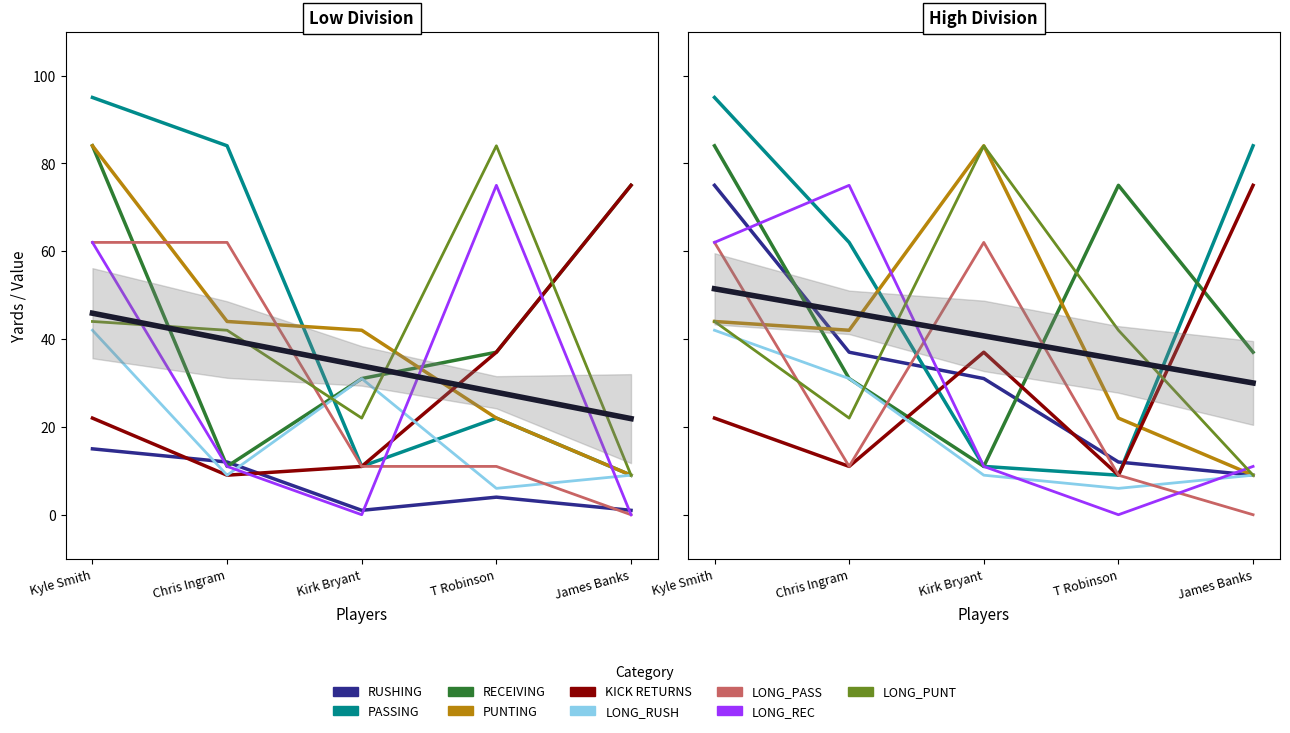

What is the difference between the PASSING values at Kirk Bryant and Chris Ingram?

73